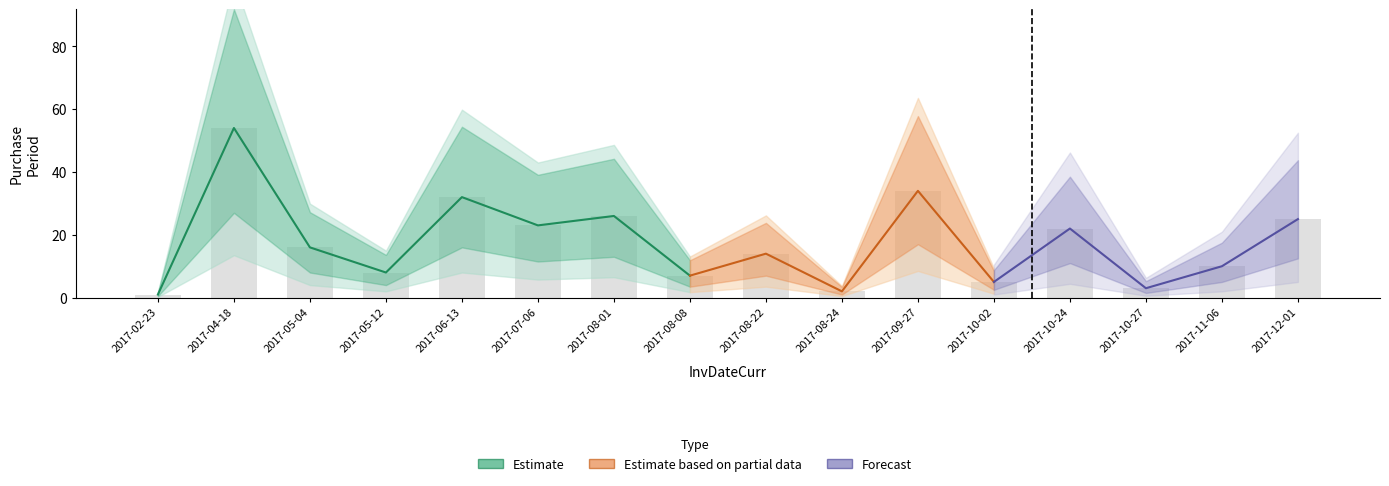

What is the minimum value shown in the chart?

1